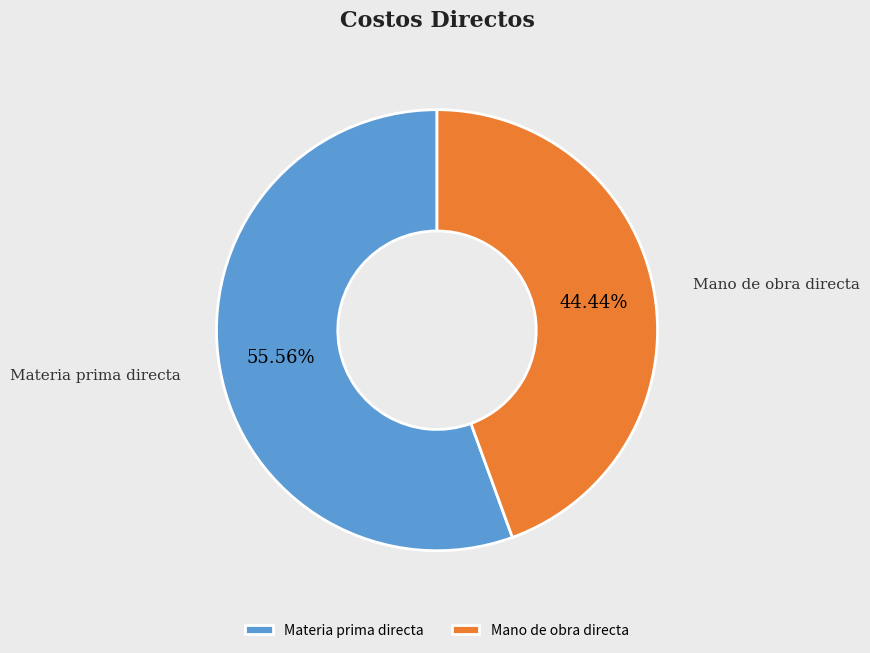

Do Mano de obra directa and Materia prima directa together represent more than half of the pie?

Yes